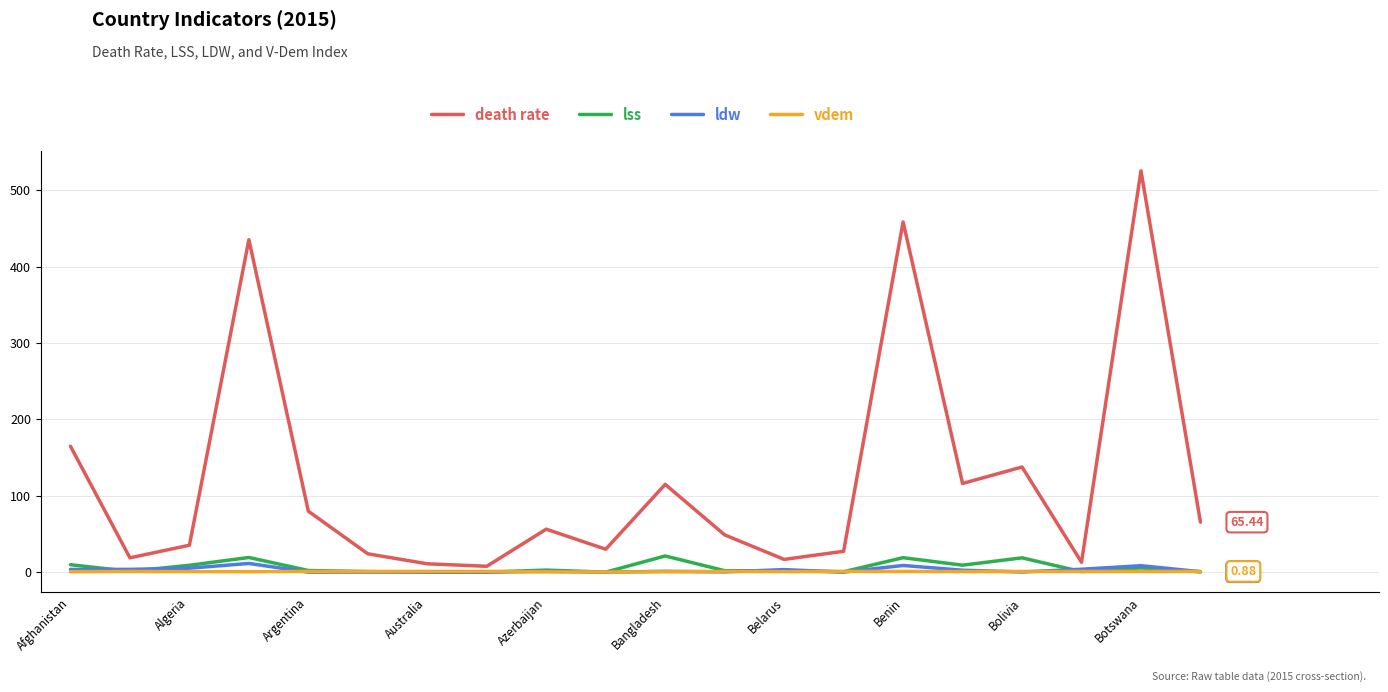

Which series has the largest range (max minus min)?

death rate